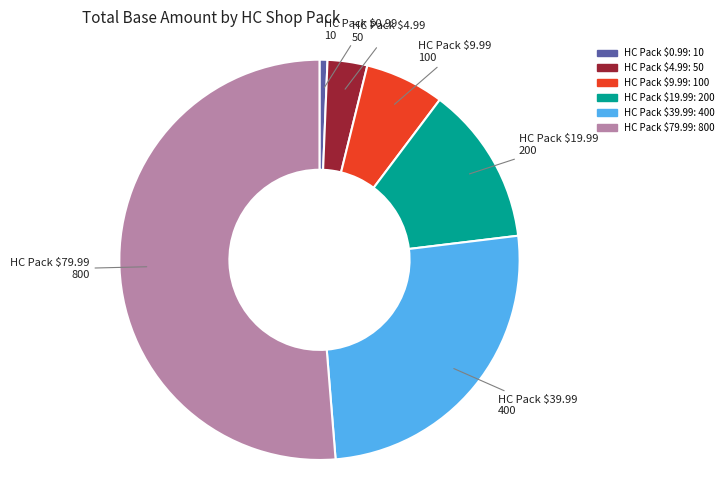

What is the ratio of the value at HC Pack $19.99 to the value at HC Pack $39.99?

0.5